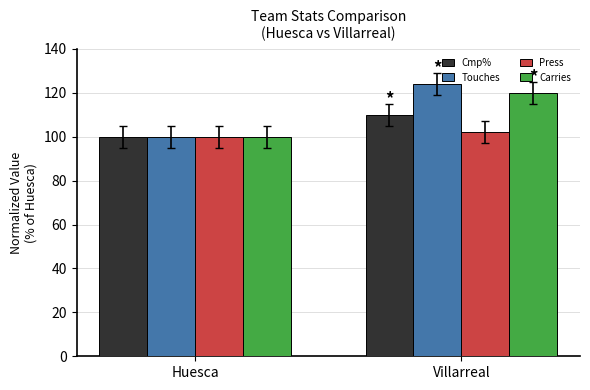

Rank the series at Villarreal from lowest to highest value.

Press, Cmp%, Carries, Touches